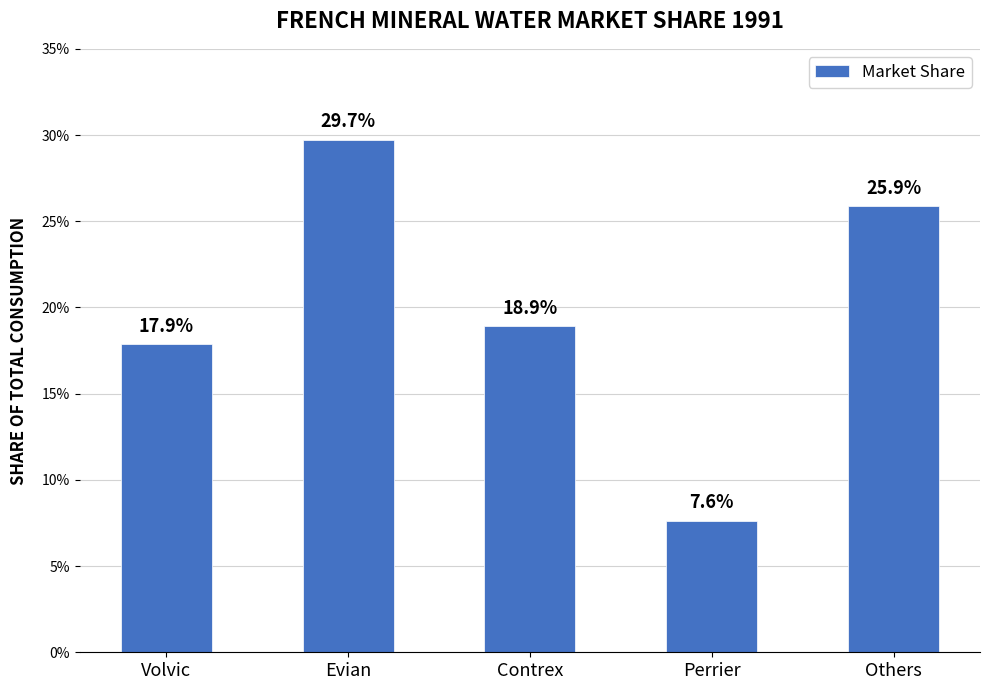

What is the label of the 5th bar from the right?

Volvic